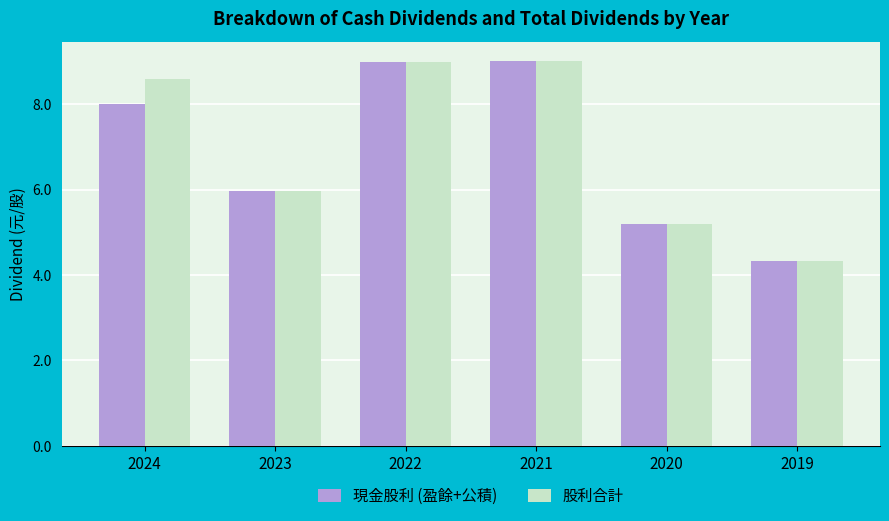

What is the difference between the maximum and minimum values in the 股利合計 series?

4.7